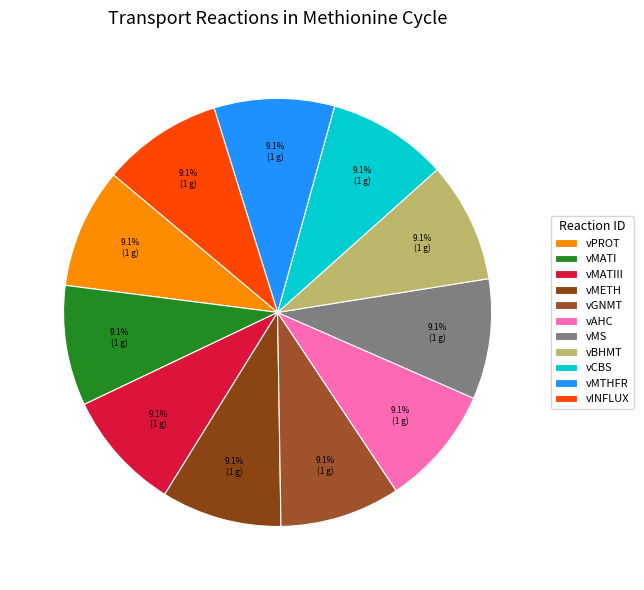

How many segments does this pie chart have?

11